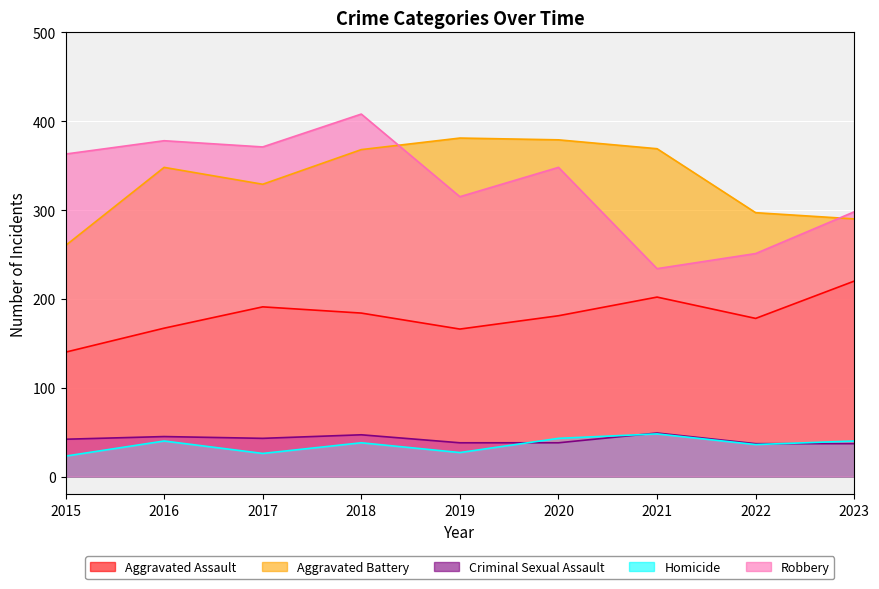

What is the lowest value of the Aggravated Assault series?

140